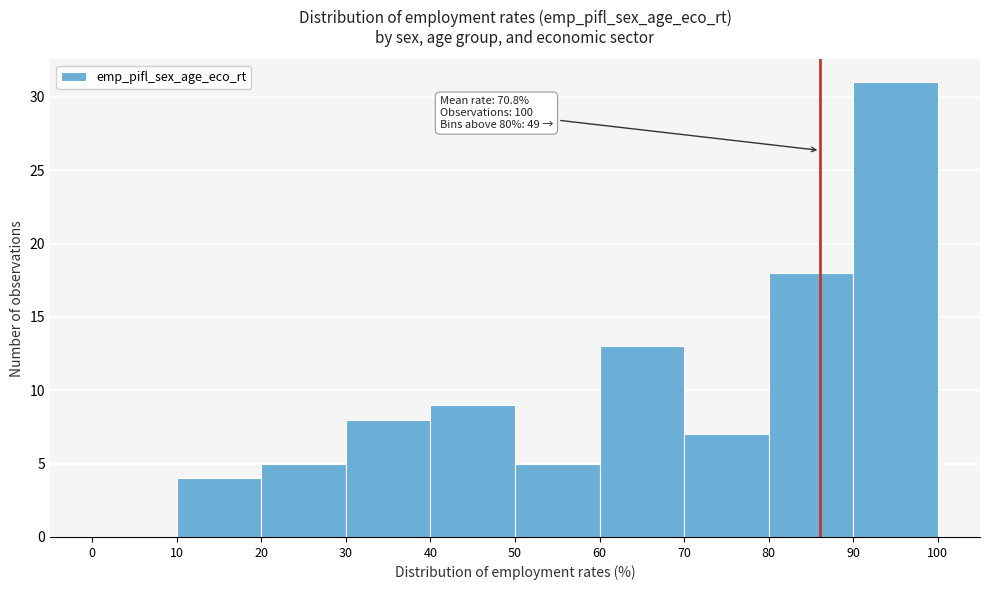

Which range on the x-axis has the tallest bar?

90 to 100